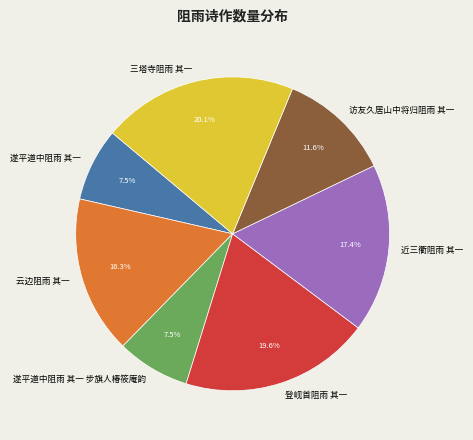

Count the number of slices in the pie.

7